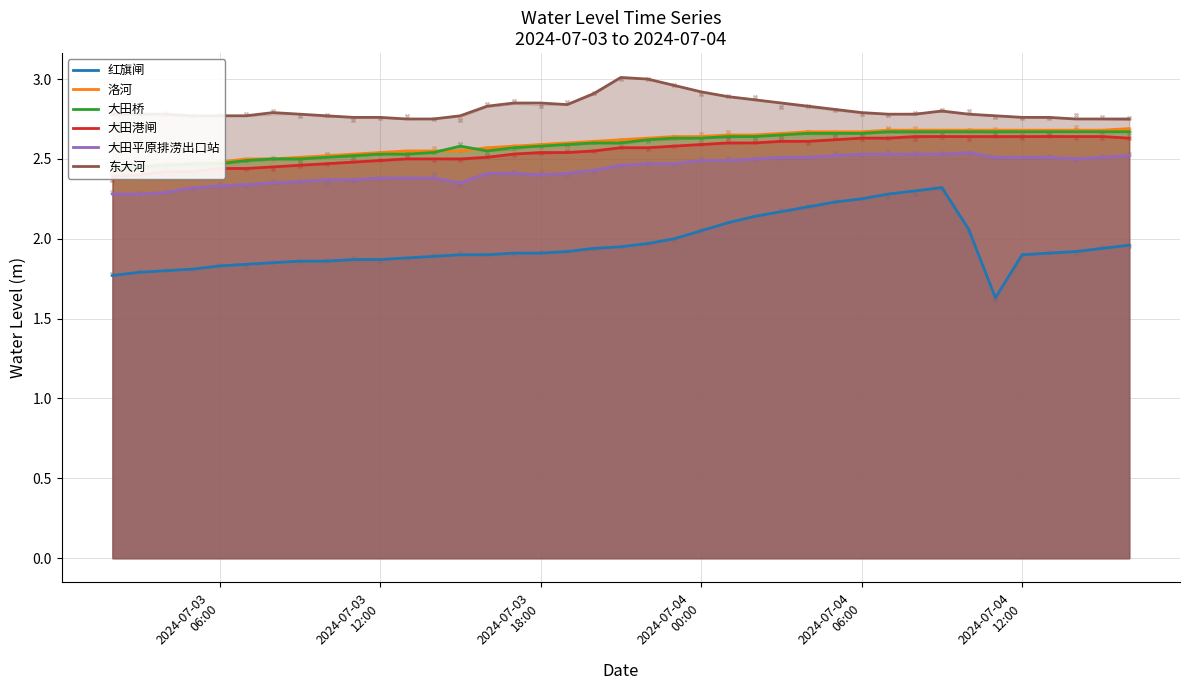

At how many categories does at least one series exceed 2?

39